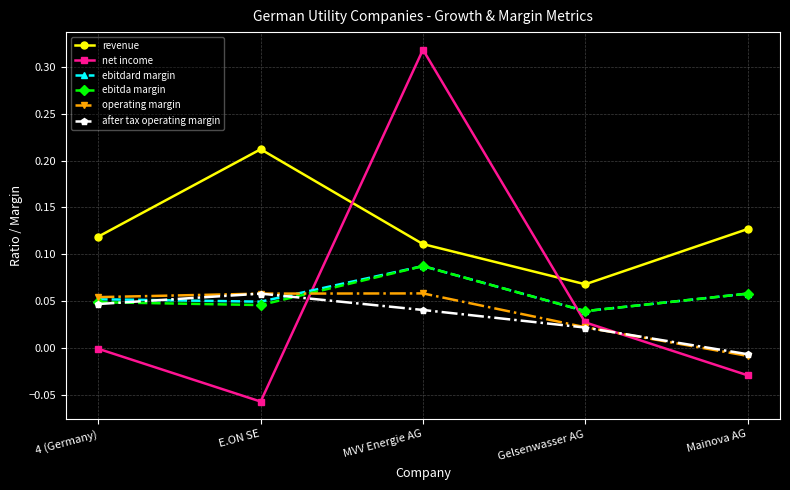

Does the chart display data point markers on the line(s)?

Yes